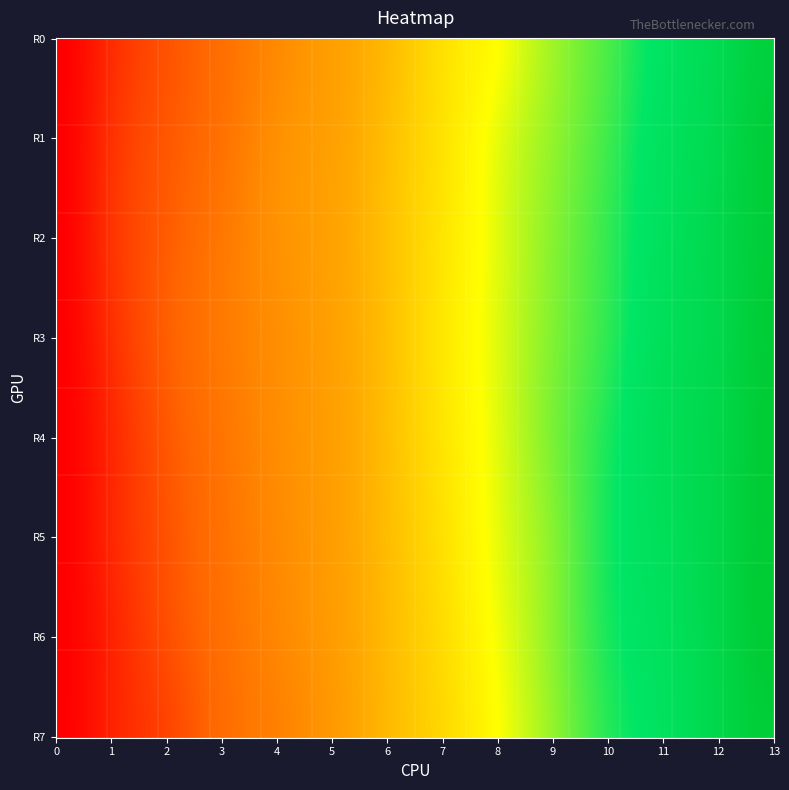

What is the average value of the row_3 series?

10.6